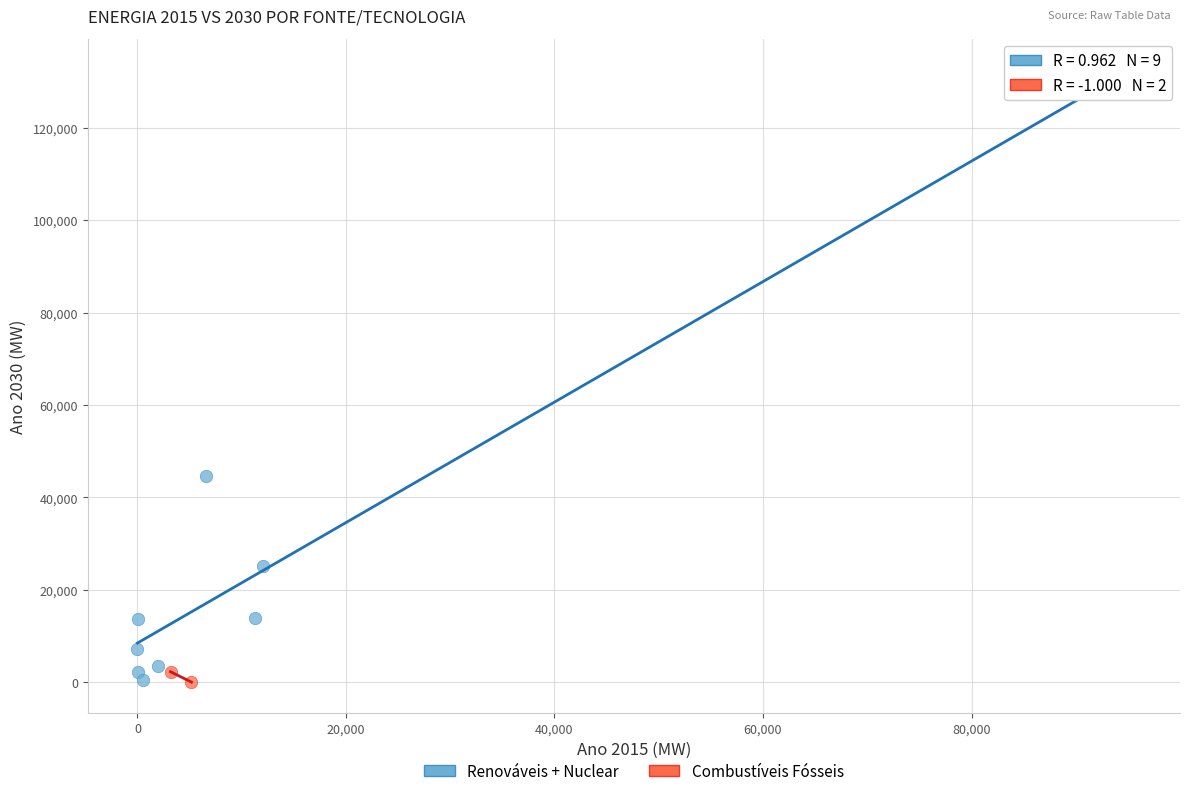

Which series reaches the maximum Y coordinate?

Renováveis + Nuclear